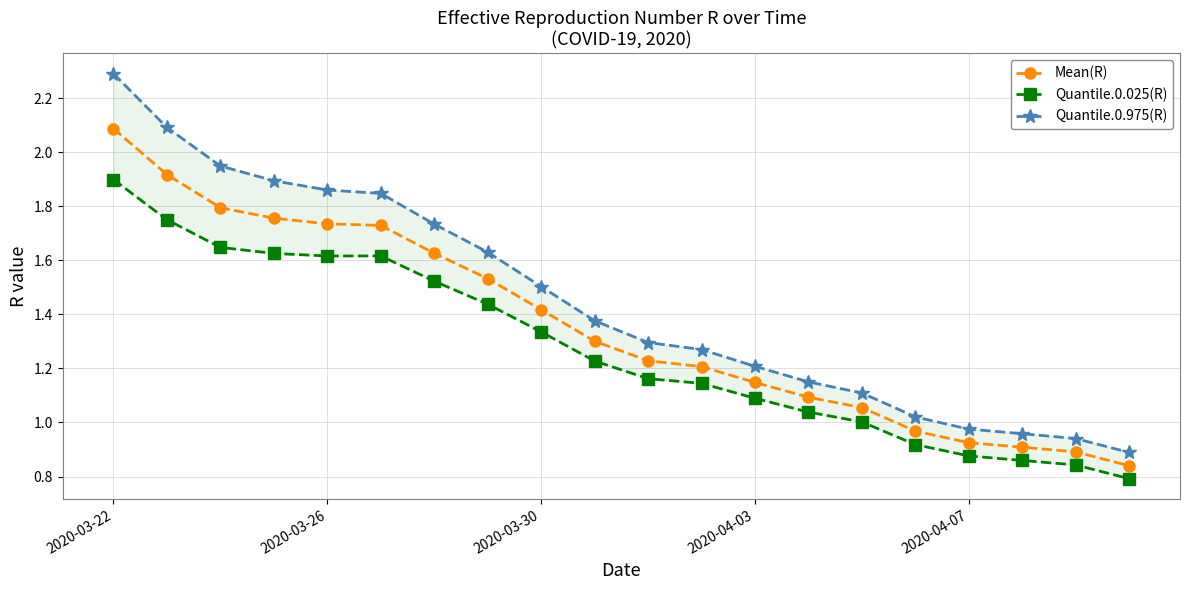

At which label does Mean(R) first exceed 1?

2020-03-22